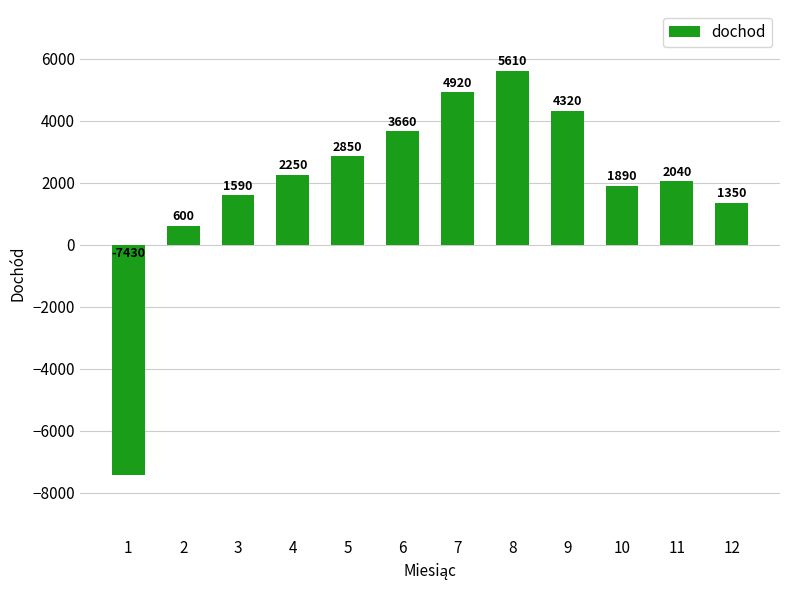

List the labels in order of value, smallest first.

1, 2, 12, 3, 10, 11, 4, 5, 6, 9, 7, 8